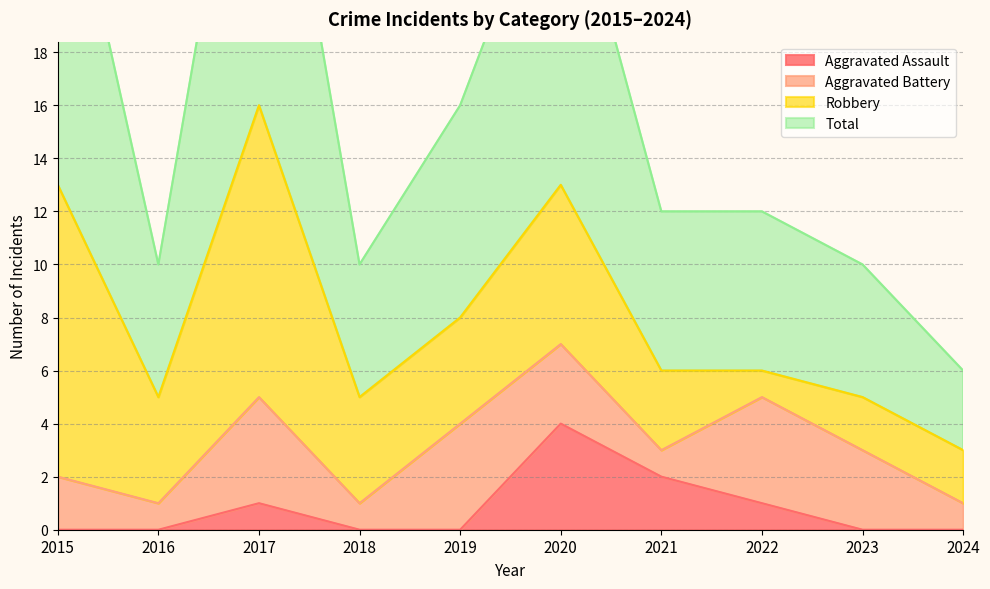

At which category is the sum across all series the highest?

2017